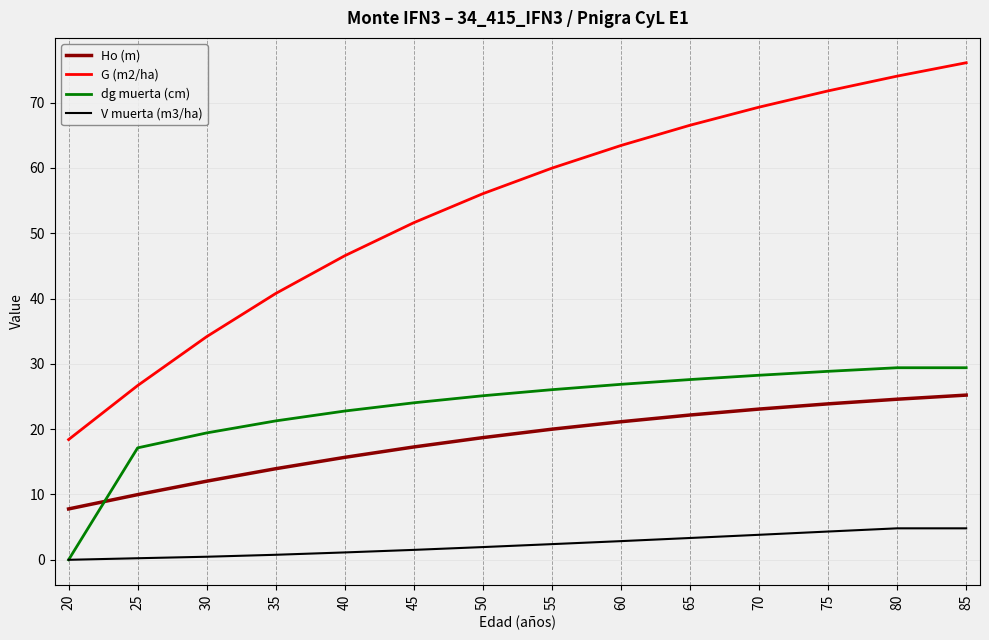

List the series in order of their peak value, lowest first.

V muerta (m3/ha), Ho (m), dg muerta (cm), G (m2/ha)